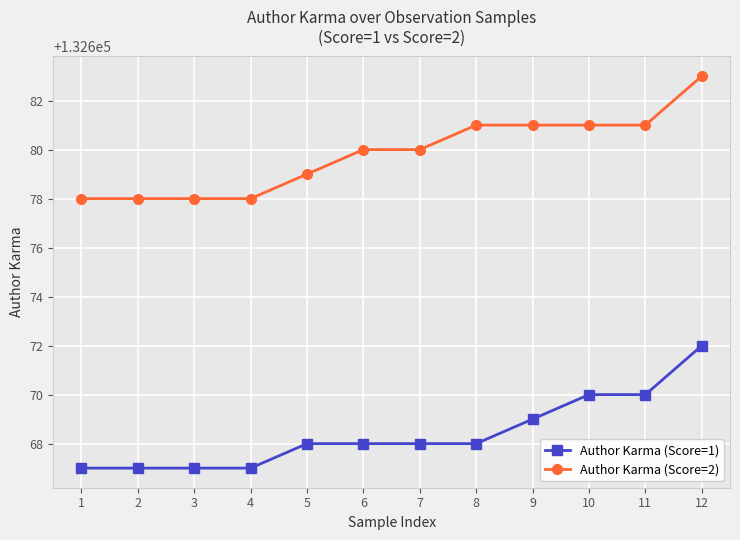

The Author Karma (Score=1) series shows 186607 at 9. True or false?

False